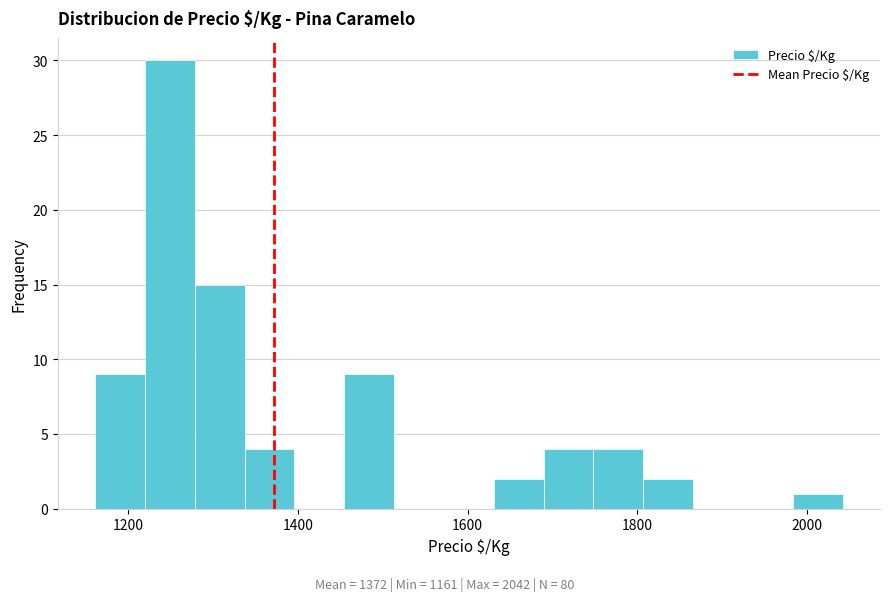

Around what value on the x-axis is the tallest bar? Give the approximate position of its centre, as read against the axis.

1240